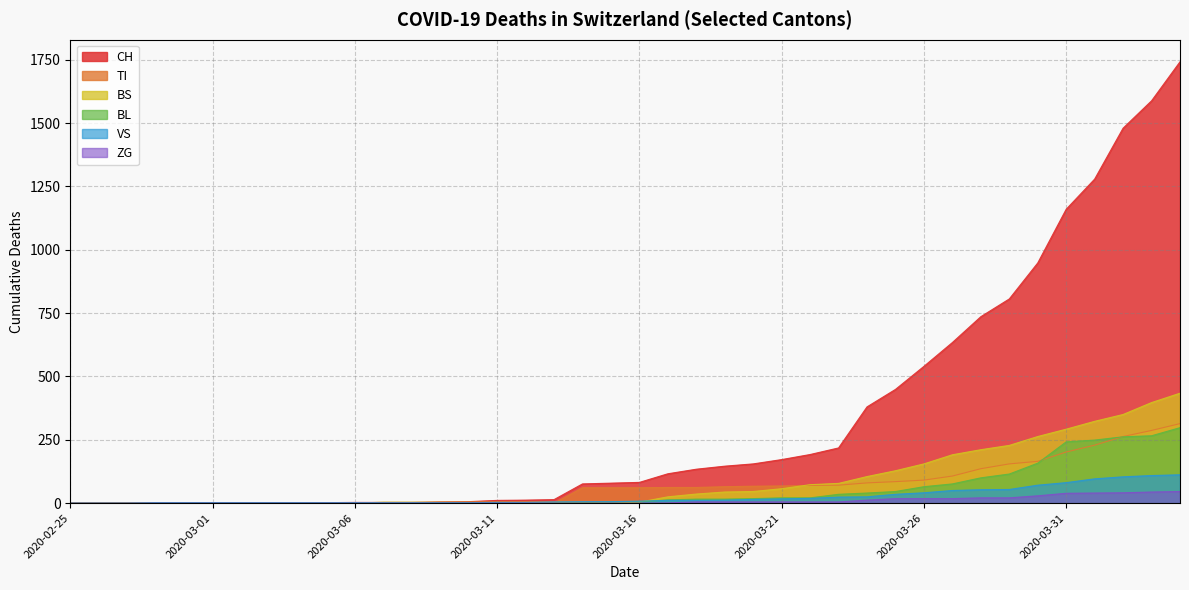

True or false: BL and CH cross at least once.

False